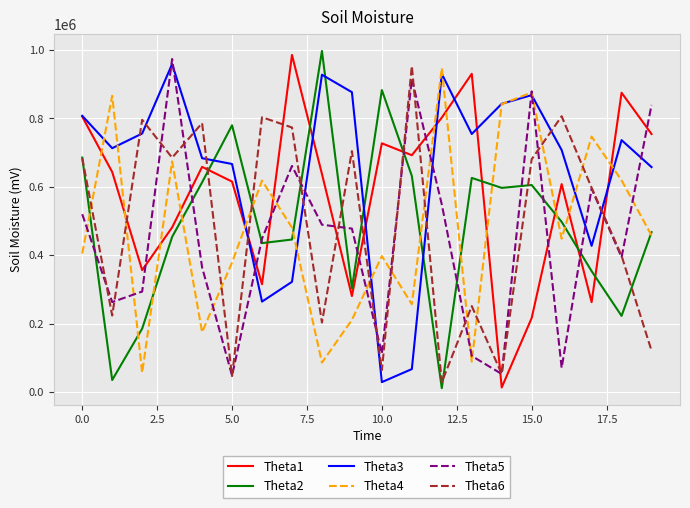

True or false: Theta6 and Theta4 intersect in this chart.

True